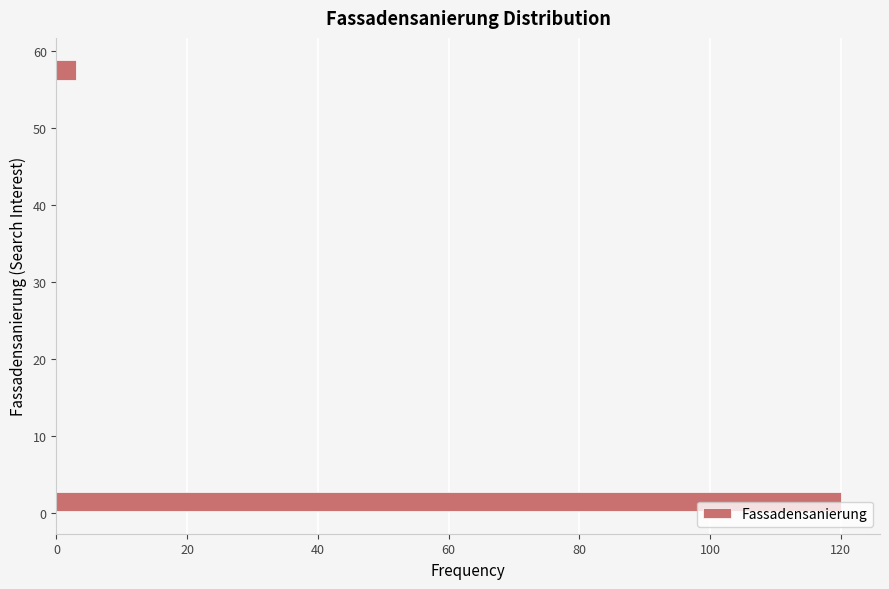

Read against the y-axis, roughly where is the centre of the longest bar?

1